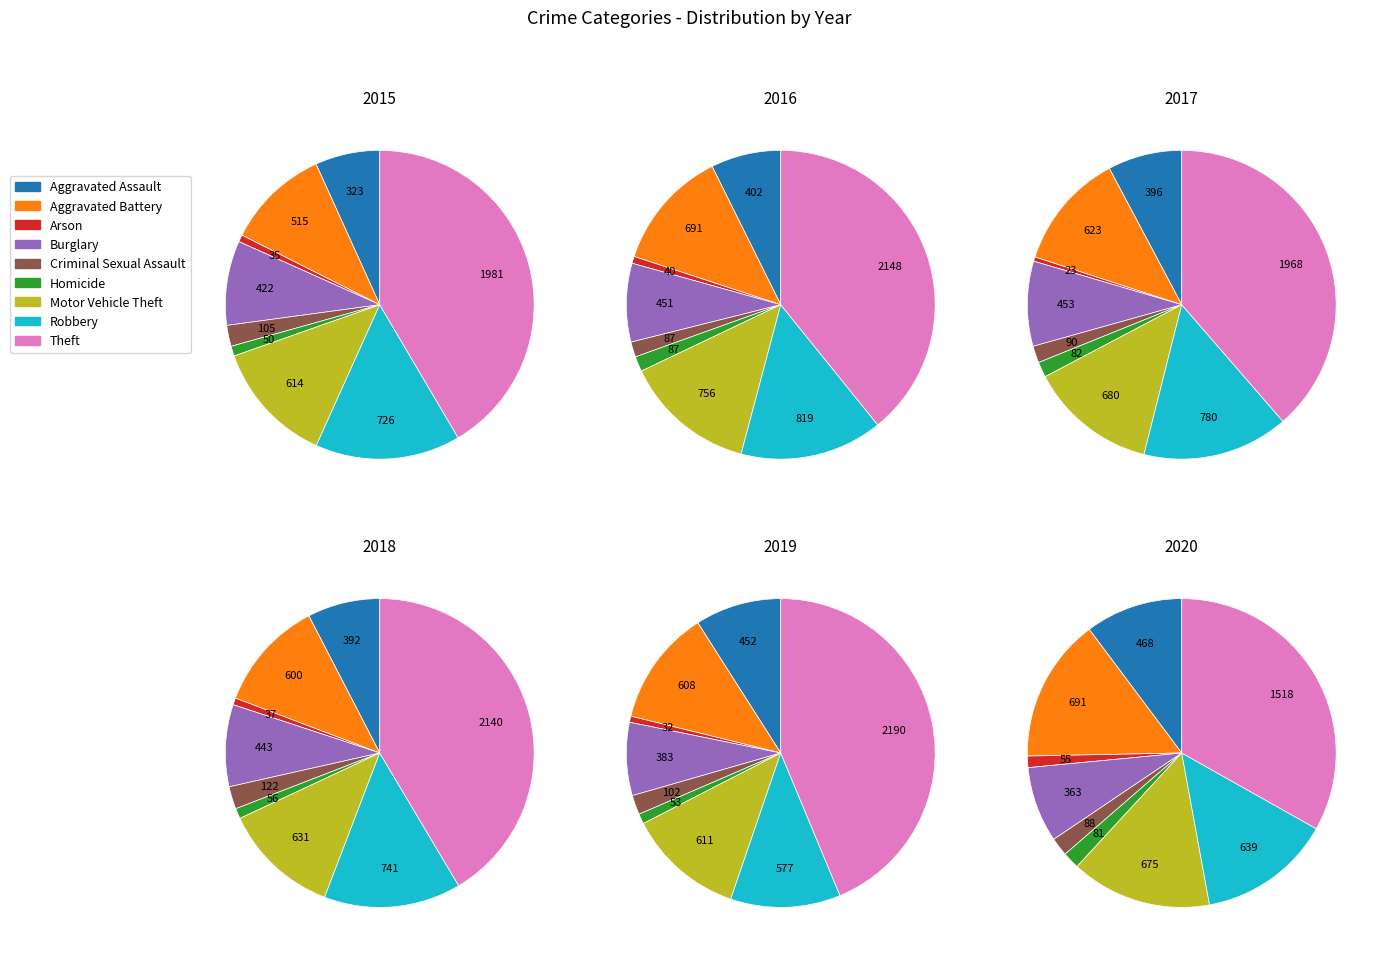

What is the change in value from Burglary to Theft?

+1559